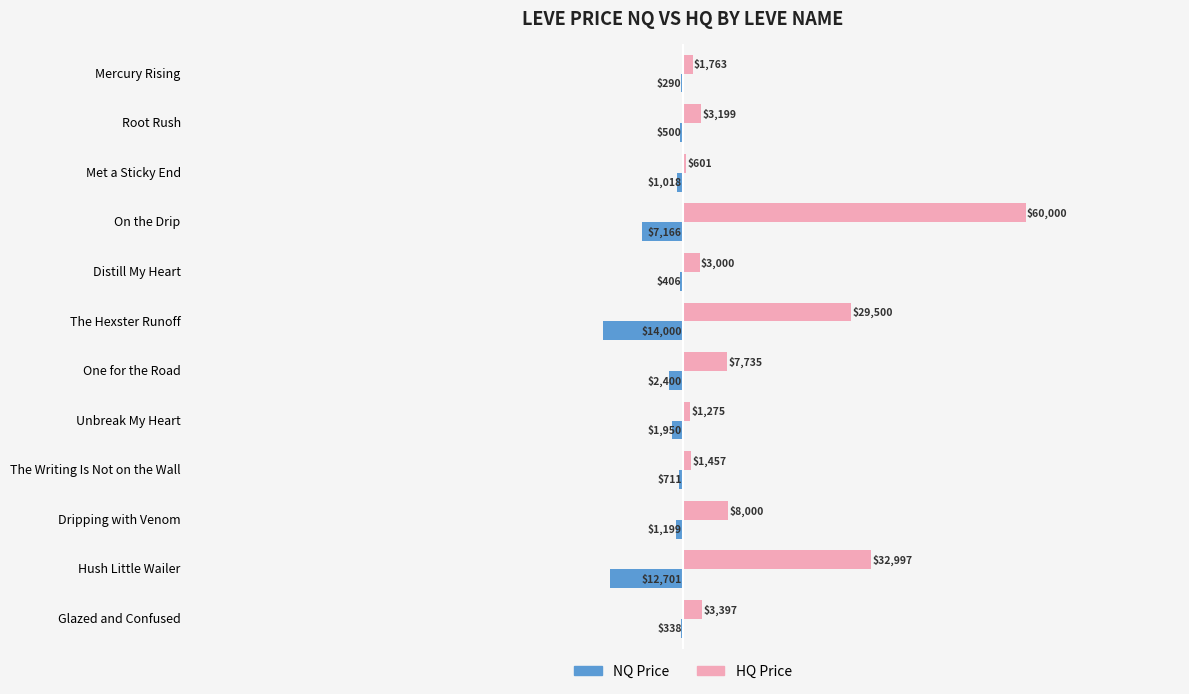

Is it true that NQ Price equals -406.2 at Distill My Heart?

True